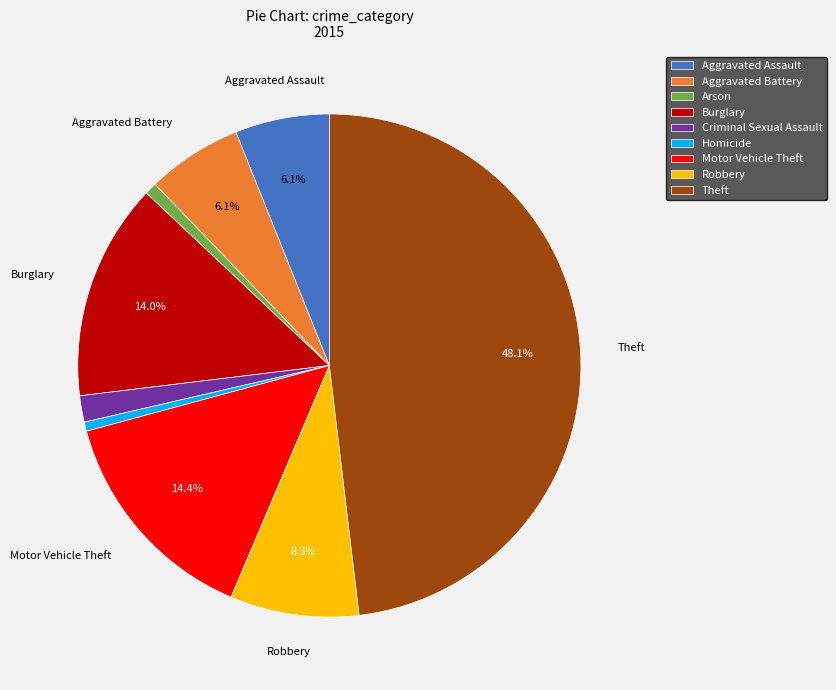

What percentage is the Homicide slice, to the nearest percent?

1%